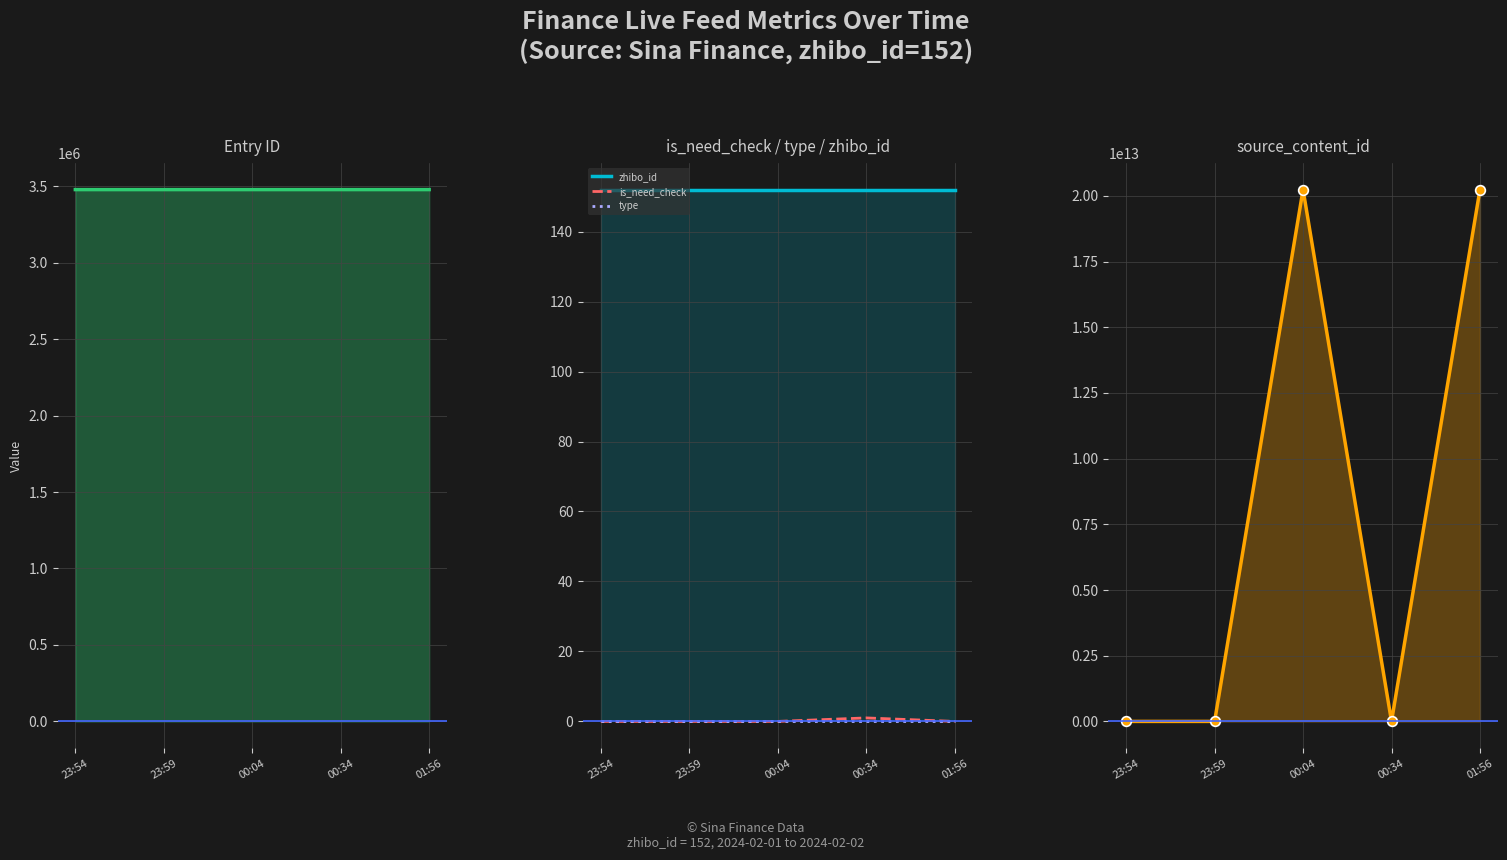

True or false: type and id intersect in this chart.

False